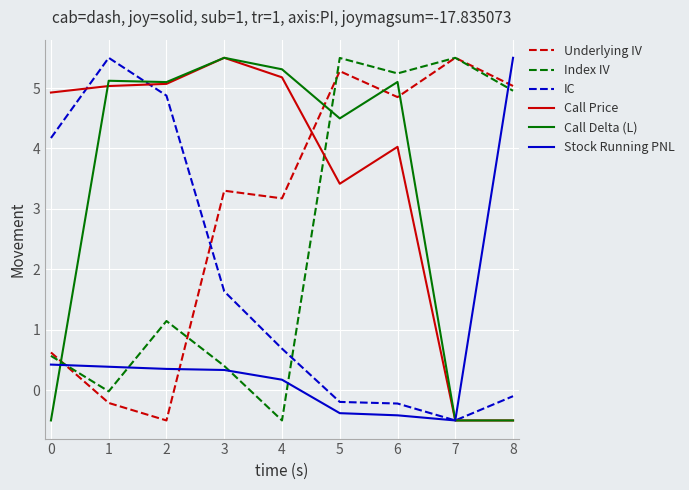

What is the difference between the highest and lowest values at 5?

5.9